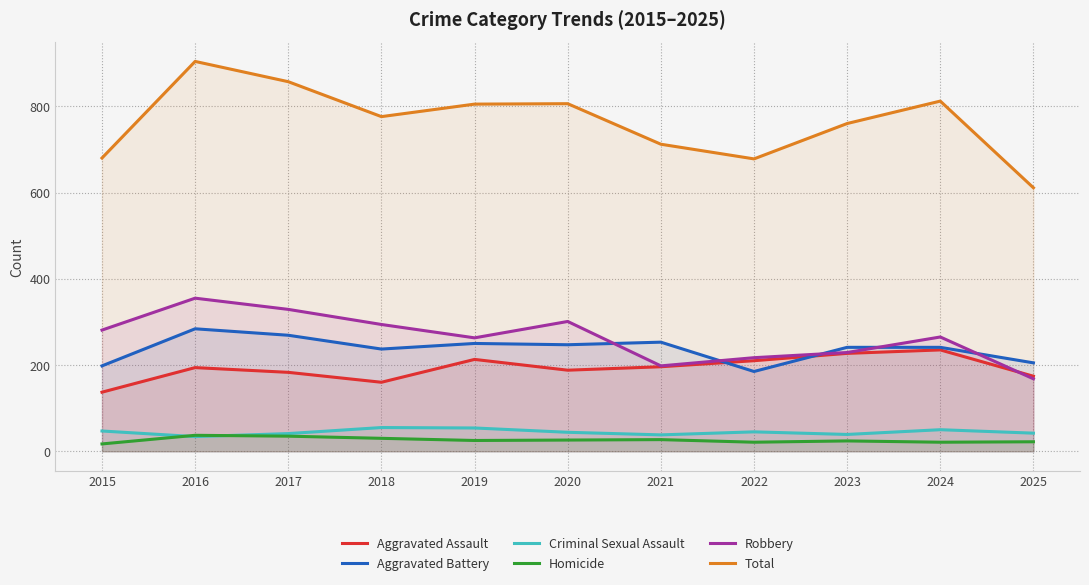

Is the value of Robbery at 2025 greater than the value of Total at 2021?

No